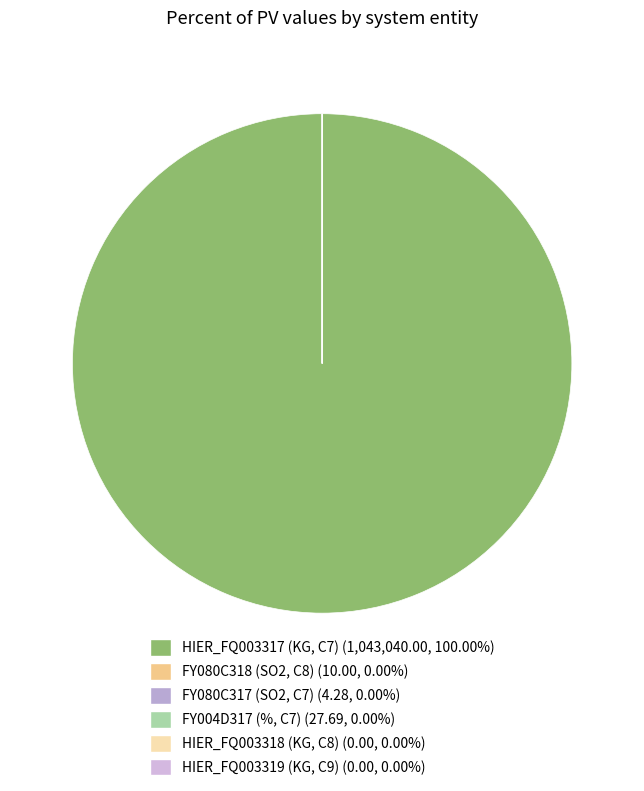

What is the smallest slice in the pie chart?

HIER_FQ003318 (KG, C8)